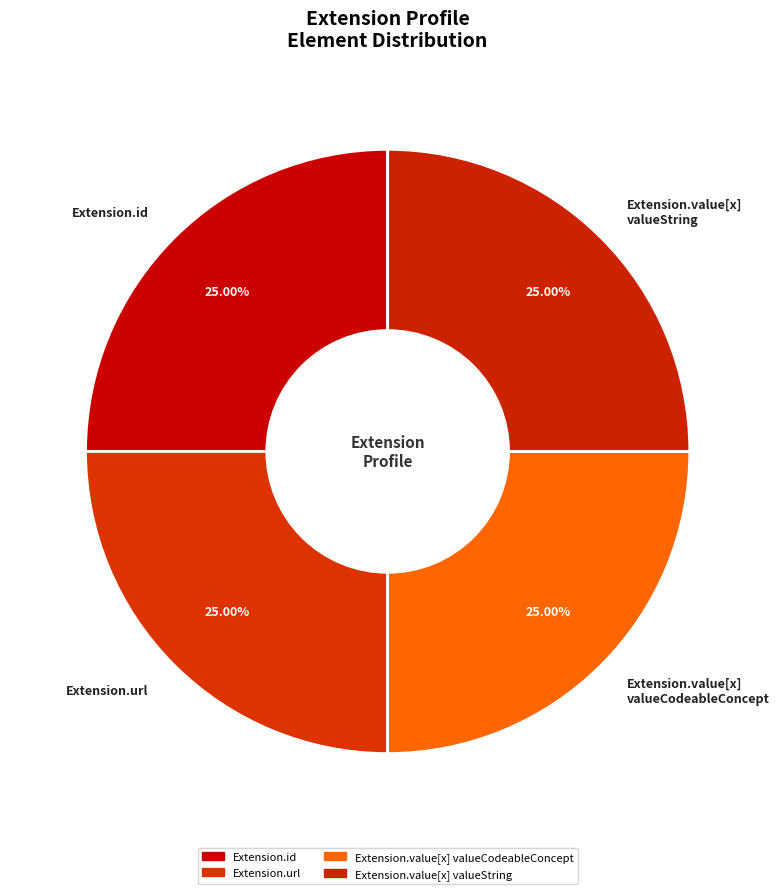

Does any single category account for the majority?

No